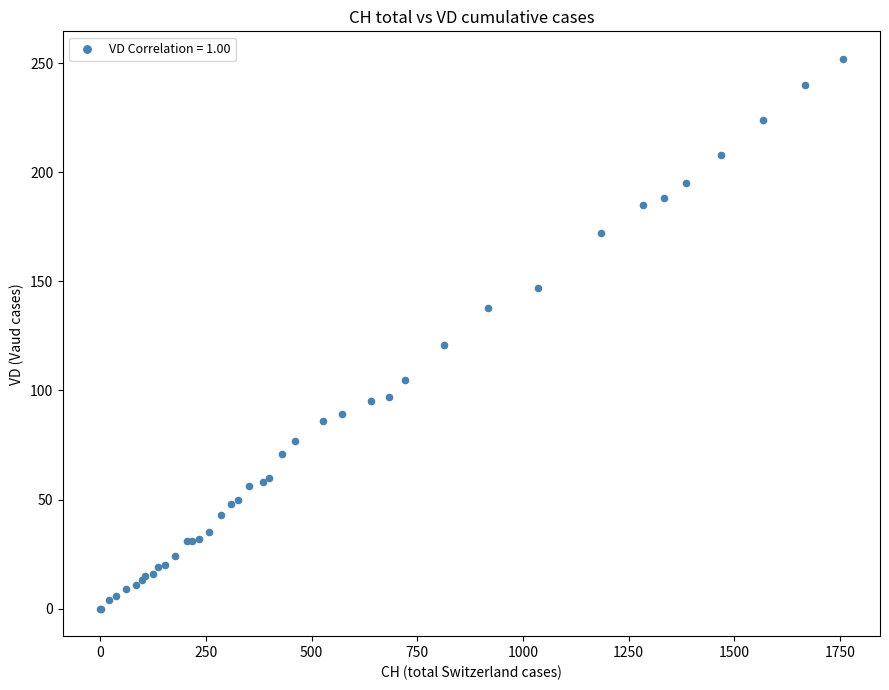

What Y value in the scatter plot is closest to 126?

121